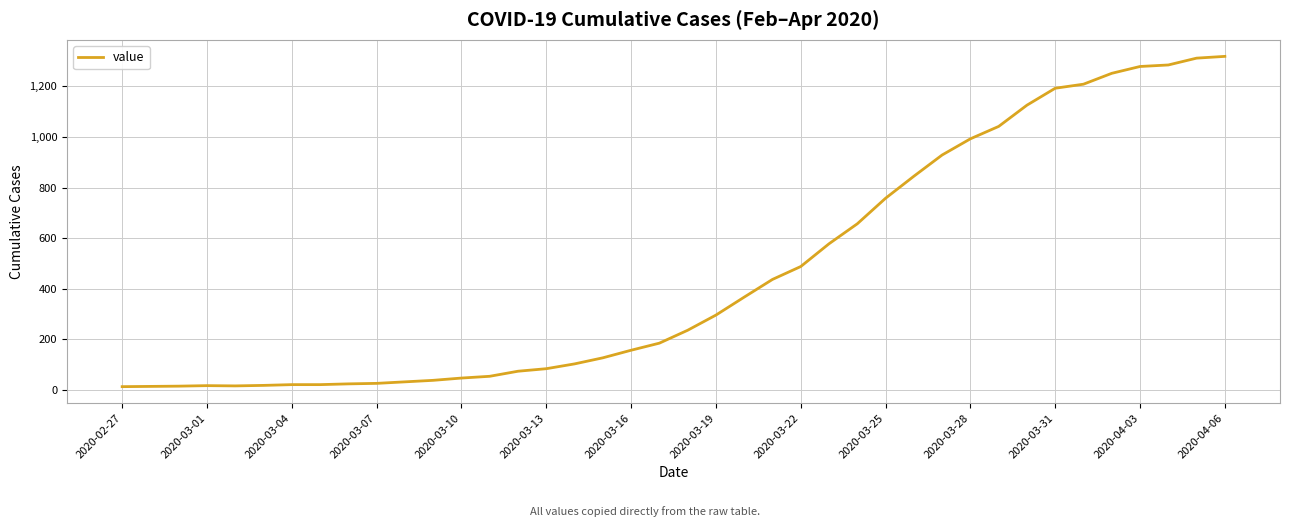

What is the minimum value shown in the chart?

13